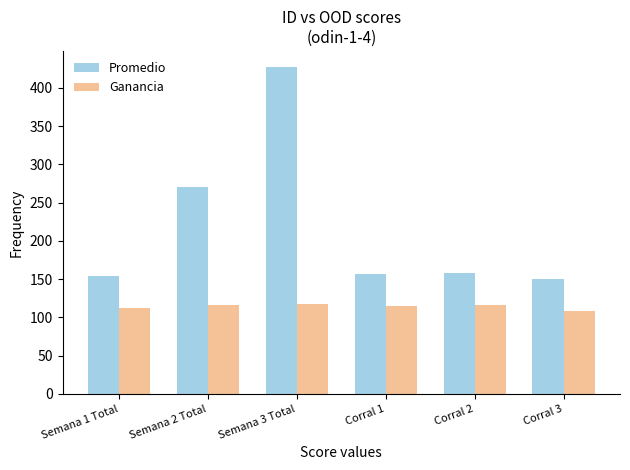

What is the label of the 2nd bar from the right?

Corral 2